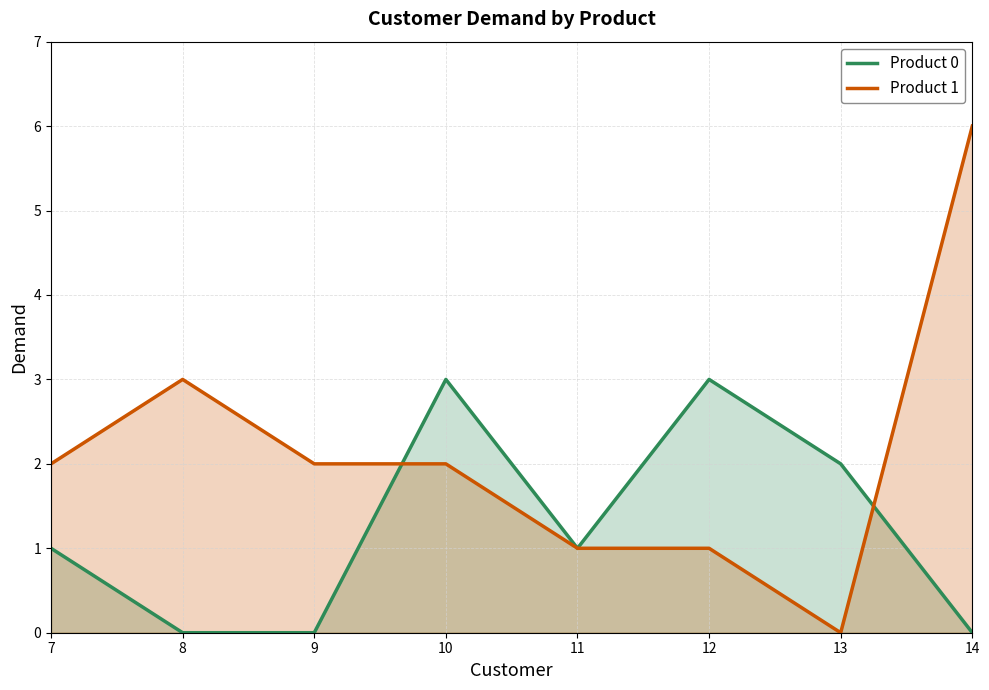

What is the value of the Product 0 point at the 1st from the left?

1